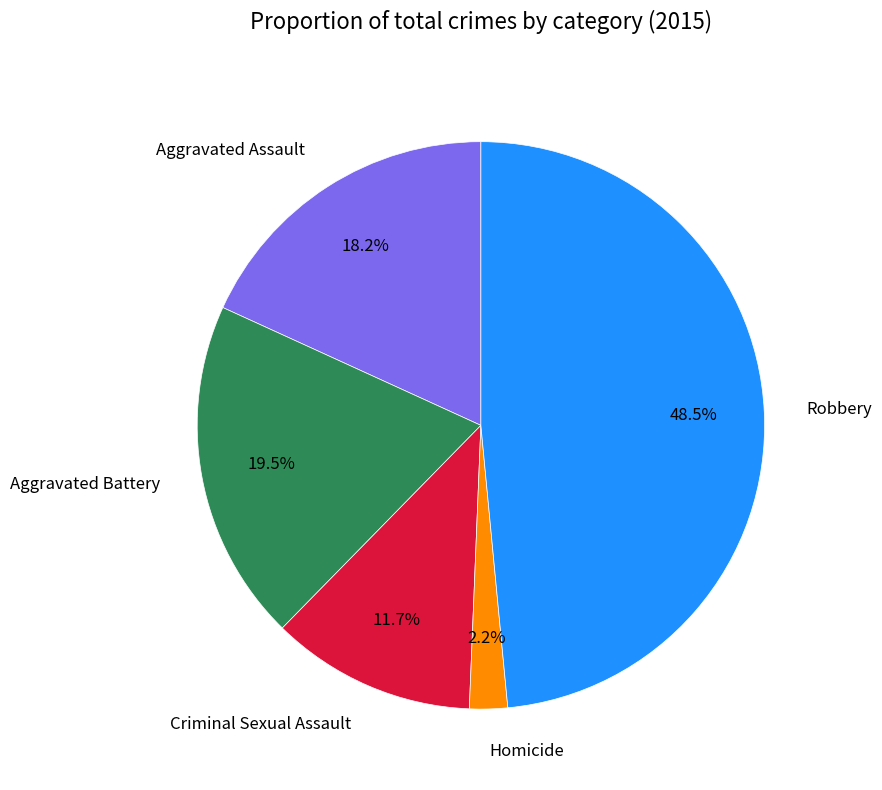

What percentage is the Homicide slice, to the nearest percent?

2%